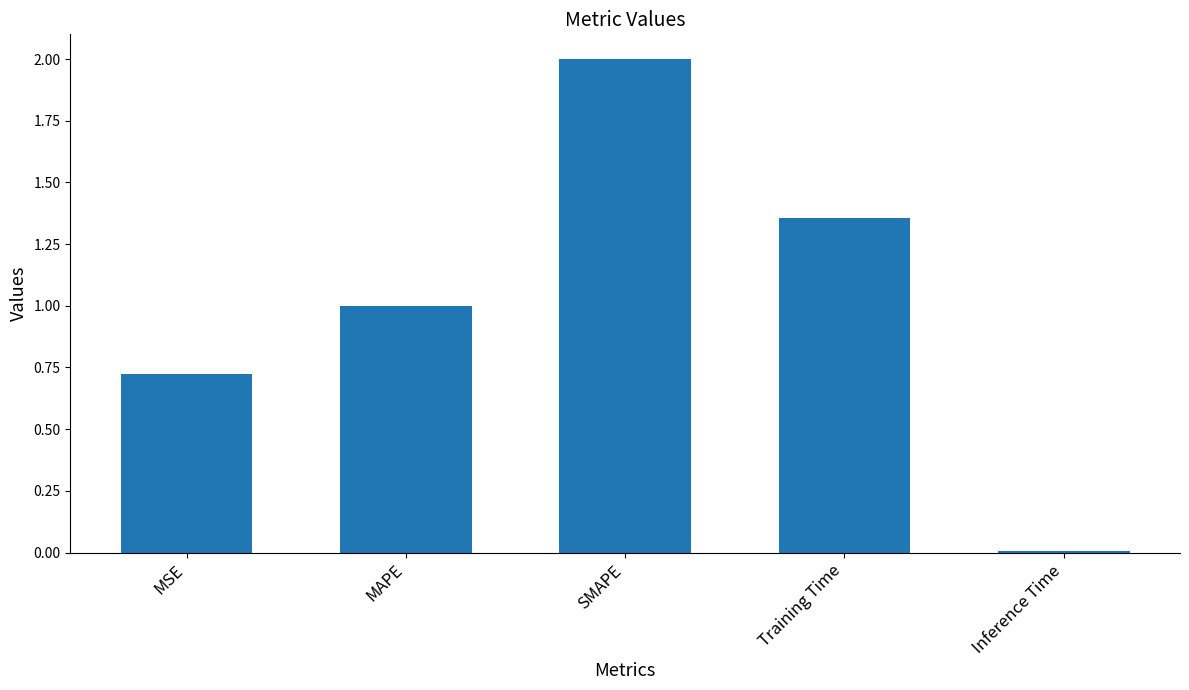

The chart shows a value of 1.7 at MAPE. True or false?

False